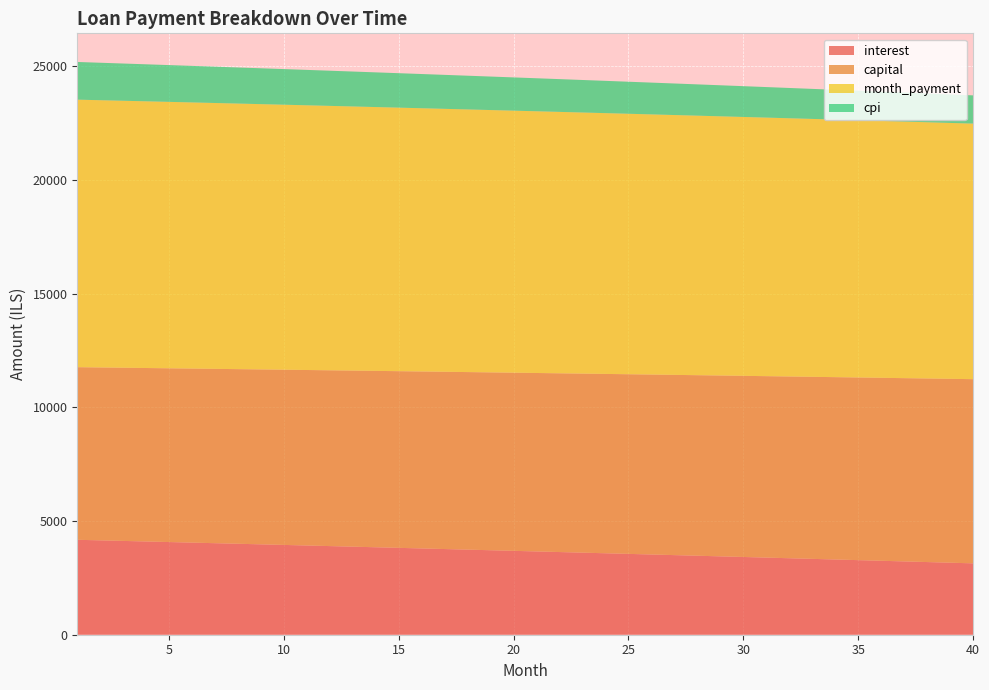

Reading left to right, extract all data points from this chart.

interest: 1=4173.6	2=4148.9	3=4124.1	4=4099.2	5=4074.2	6=4049.1	7=4023.9	8=3998.6	9=3973.2	10=3947.8	11=3922.2	12=3896.5	13=3870.8	14=3844.9	15=3819.0	16=3792.9	17=3766.8	18=3740.5	19=3714.2	20=3687.7	21=3661.2	22=3634.5	23=3607.8	24=3581.0	25=3554.0	26=3527.0	27=3499.8	28=3472.6	29=3445.3	30=3417.8	31=3390.3	32=3362.6	33=3334.9	34=3307.0	35=3279.1	36=3251.0	37=3222.9	38=3194.6	39=3166.3	40=3137.8
capital: 1=7588.4	2=7601.0	3=7613.7	4=7626.4	5=7639.1	6=7651.8	7=7664.6	8=7677.4	9=7690.2	10=7703.0	11=7715.8	12=7728.7	13=7741.6	14=7754.5	15=7767.4	16=7780.3	17=7793.3	18=7806.3	19=7819.3	20=7832.3	21=7845.4	22=7858.5	23=7871.5	24=7884.7	25=7897.8	26=7911.0	27=7924.2	28=7937.4	29=7950.6	30=7963.8	31=7977.1	32=7990.4	33=8003.7	34=8017.1	35=8030.4	36=8043.8	37=8057.2	38=8070.6	39=8084.1	40=8097.6
month_payment: 1=11762.0	2=11749.9	3=11737.8	4=11725.6	5=11713.3	6=11700.9	7=11688.5	8=11676.0	9=11663.4	10=11650.7	11=11638.0	12=11625.2	13=11612.3	14=11599.4	15=11586.3	16=11573.2	17=11560.0	18=11546.8	19=11533.5	20=11520.0	21=11506.6	22=11493.0	23=11479.3	24=11465.6	25=11451.8	26=11437.9	27=11424.0	28=11410.0	29=11395.8	30=11381.7	31=11367.4	32=11353.0	33=11338.6	34=11324.1	35=11309.5	36=11294.9	37=11280.1	38=11265.3	39=11250.4	40=11235.4
cpi: 1=1656.8	2=1646.9	3=1636.9	4=1627.0	5=1616.9	6=1606.9	7=1596.8	8=1586.7	9=1576.5	10=1566.3	11=1556.0	12=1545.7	13=1535.4	14=1525.0	15=1514.6	16=1504.2	17=1493.7	18=1483.2	19=1472.6	20=1462.0	21=1451.4	22=1440.7	23=1430.0	24=1419.2	25=1408.4	26=1397.6	27=1386.7	28=1375.8	29=1364.9	30=1353.9	31=1342.8	32=1331.7	33=1320.6	34=1309.5	35=1298.3	36=1287.0	37=1275.7	38=1264.4	39=1253.0	40=1241.6